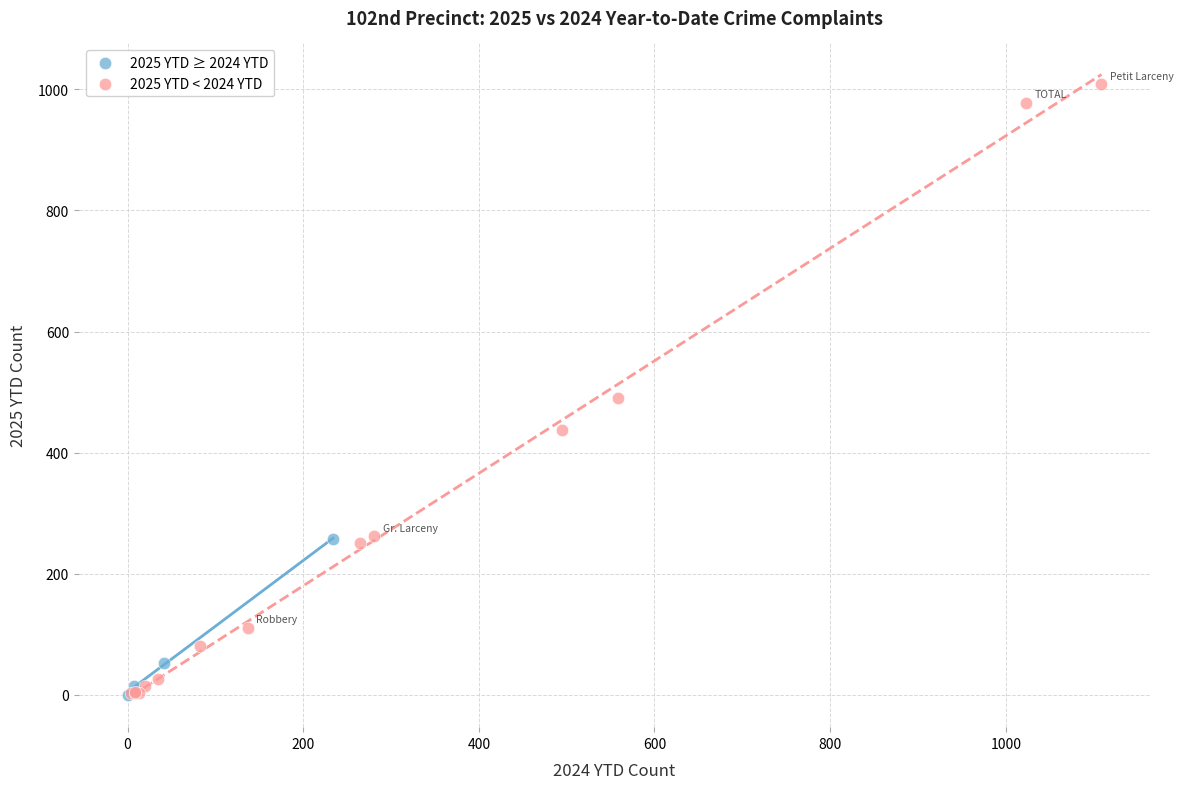

Which series has the widest spread of Y values?

2025 YTD < 2024 YTD